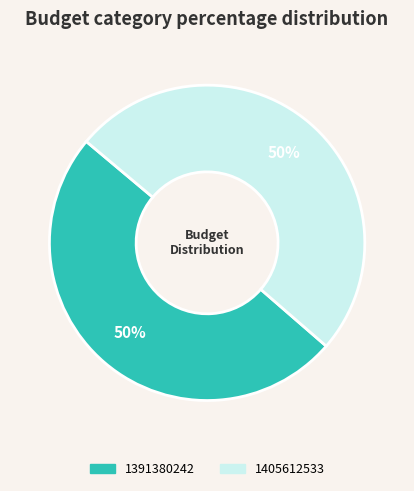

Combined, do 1405612533 and 1391380242 account for over 50%?

Yes